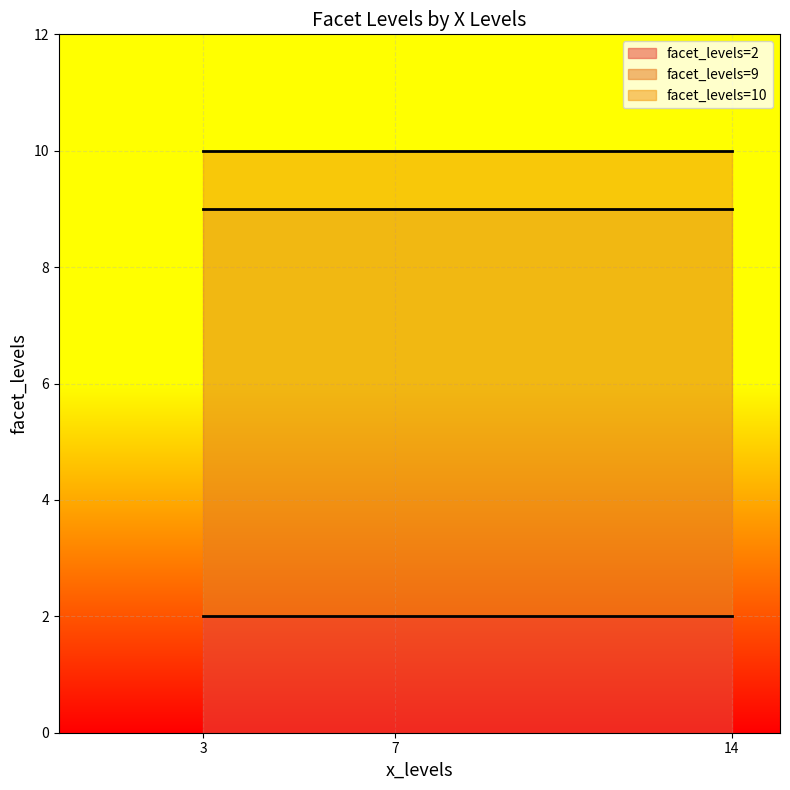

Count the number of categories in the chart.

3